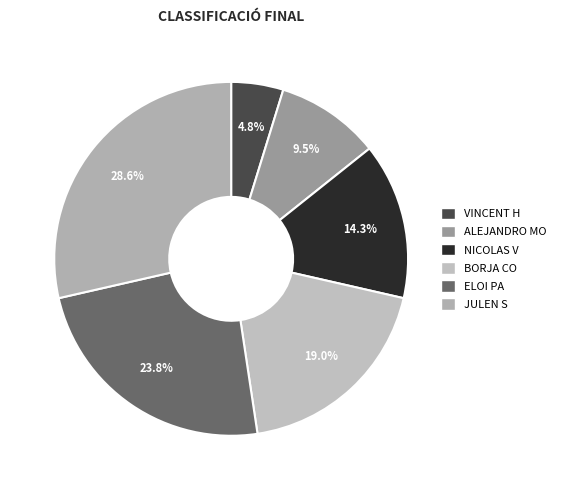

How much of the chart is everything except ALEJANDRO MO?

90.5%